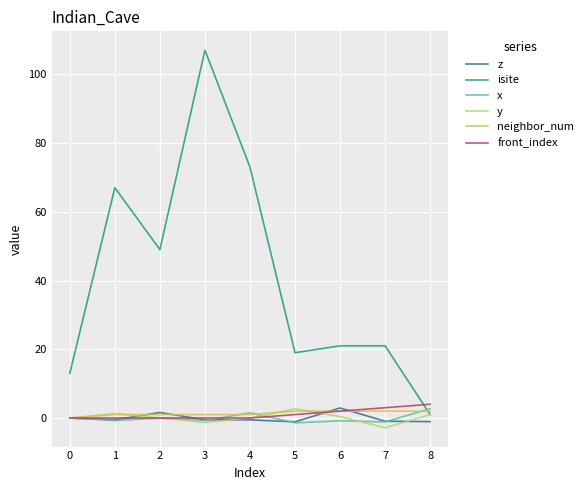

How many interior local peaks does the y series have?

2